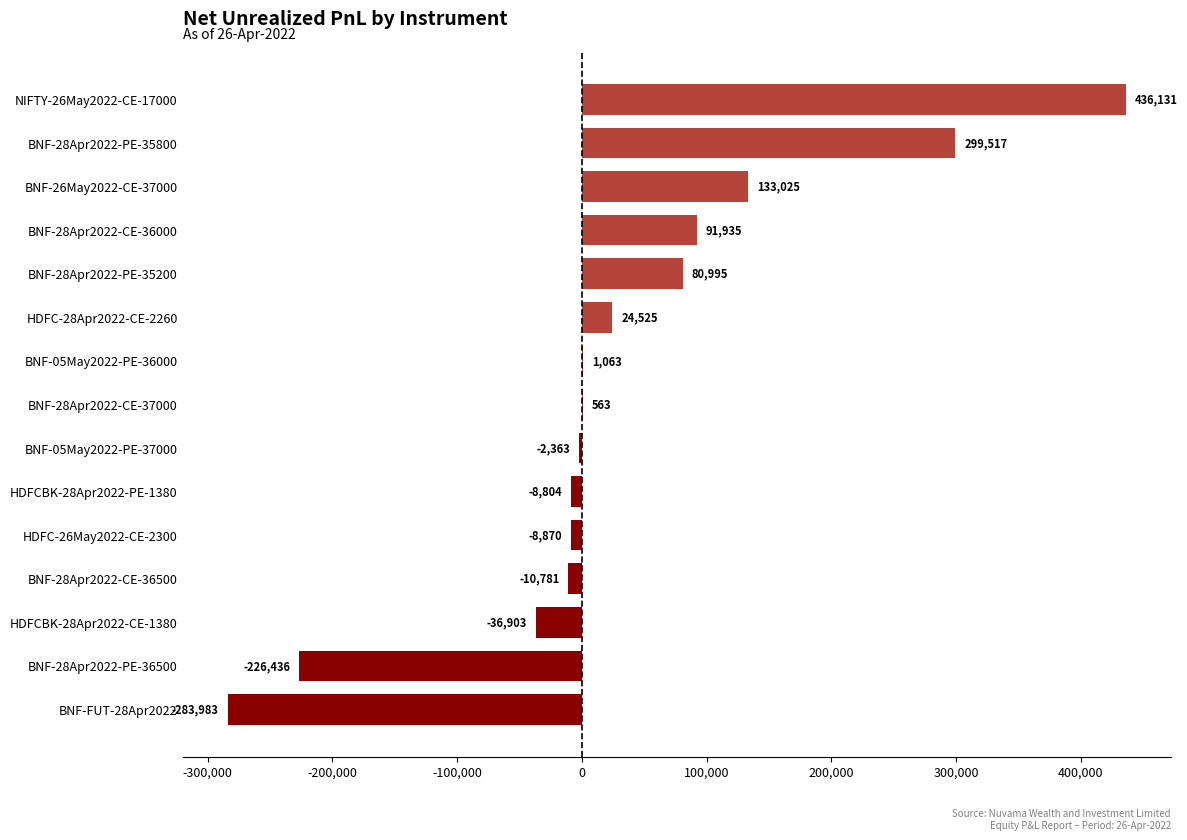

The chart shows a value of 133024.6 at BNF-26May2022-CE-37000. True or false?

True